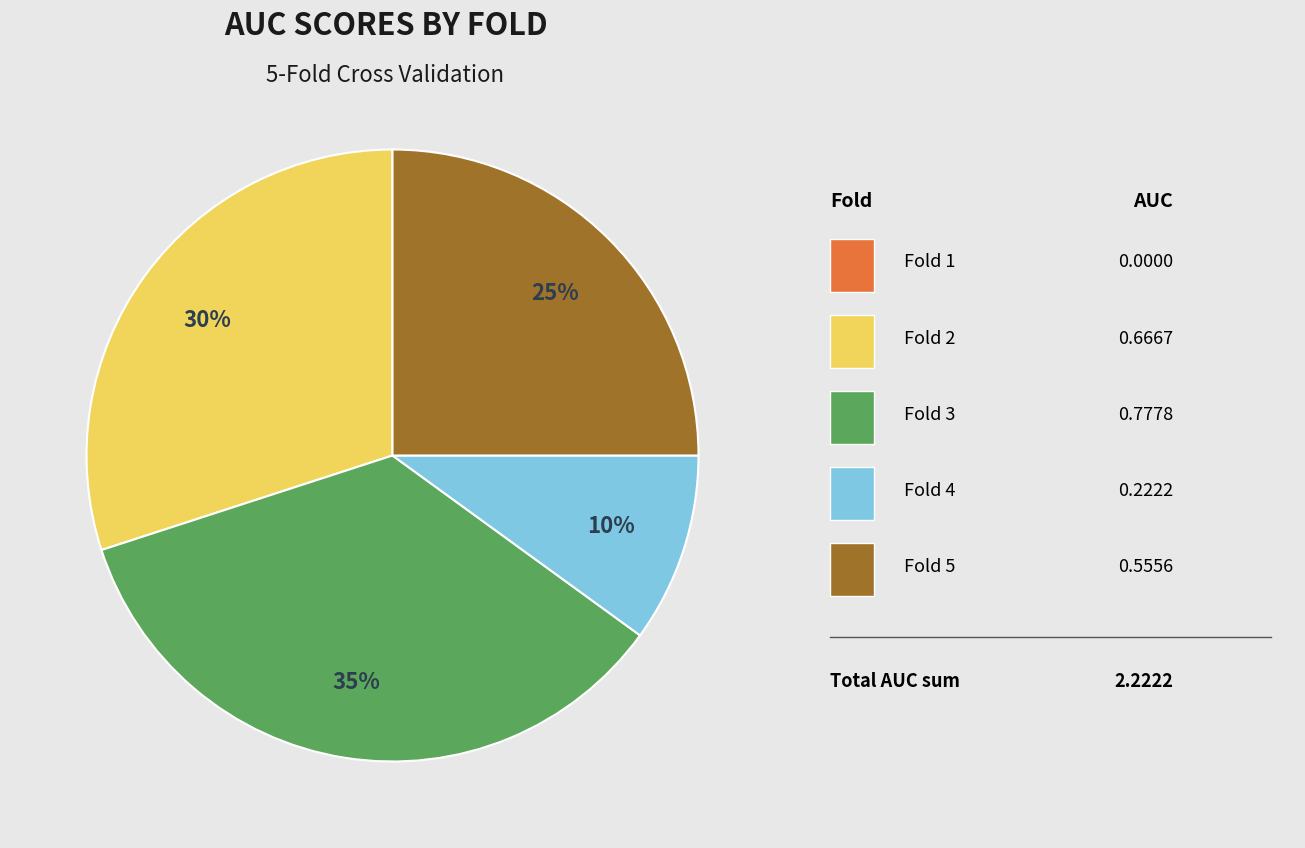

To the nearest percent, what is the difference between the largest and smallest slice percentages?

35%